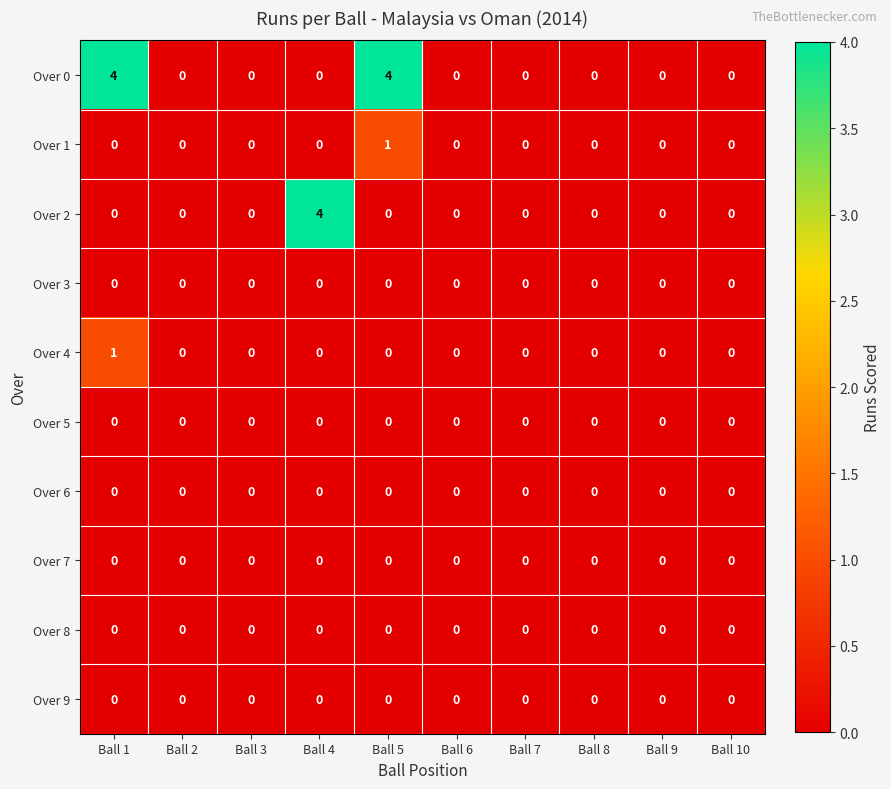

Is it true that Over 2 equals 0 at Ball 7?

True